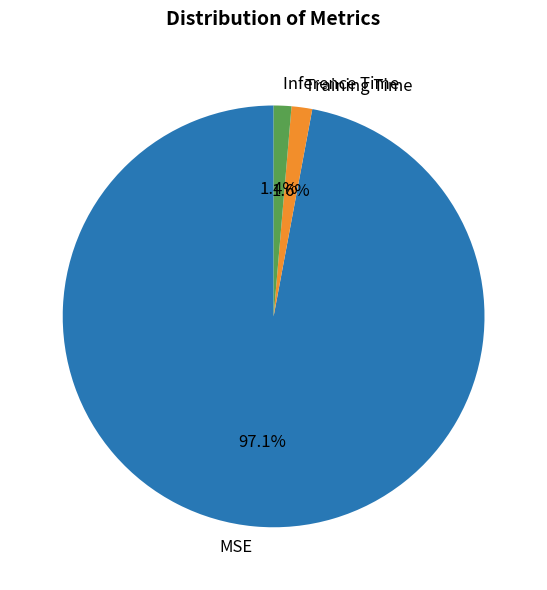

Do MSE and Inference Time together represent more than half of the pie?

Yes